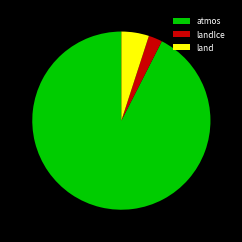

Does landIce account for over 50% of the chart?

No